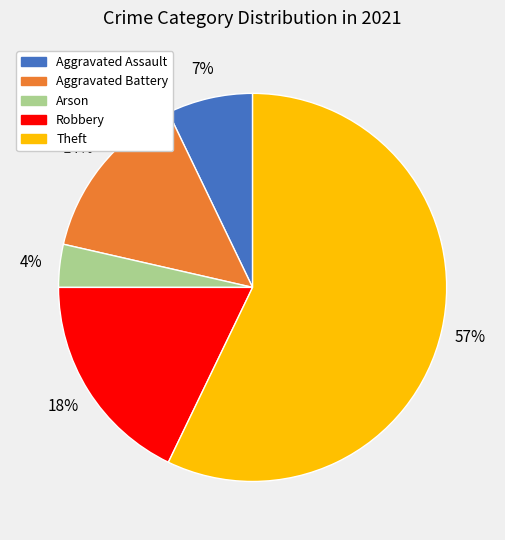

To the nearest percent, what is the average slice percentage?

20%